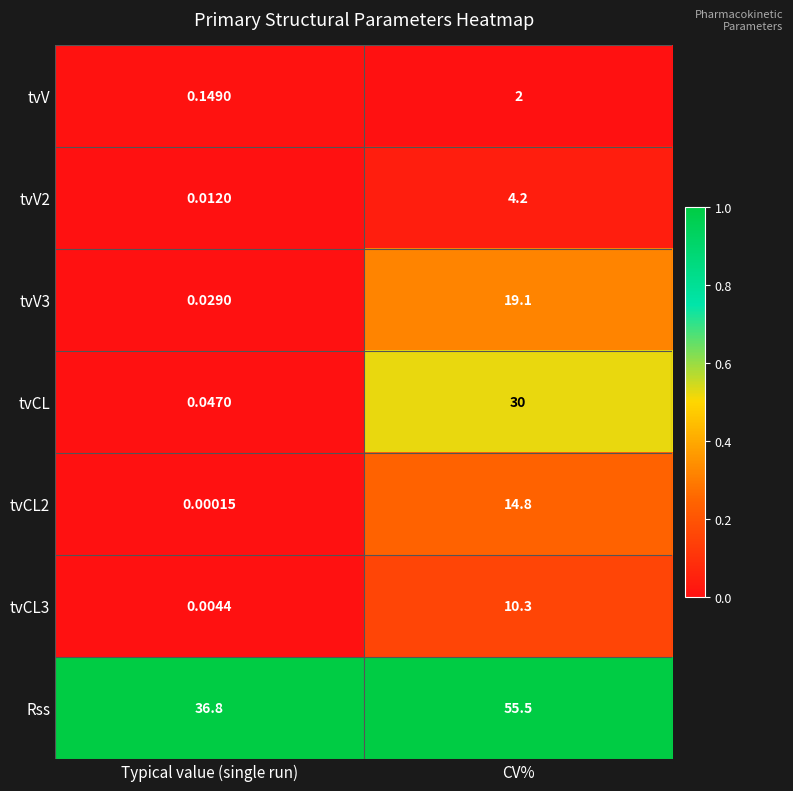

Between Typical value (single run) and CV%, which series saw the biggest shift?

tvCL